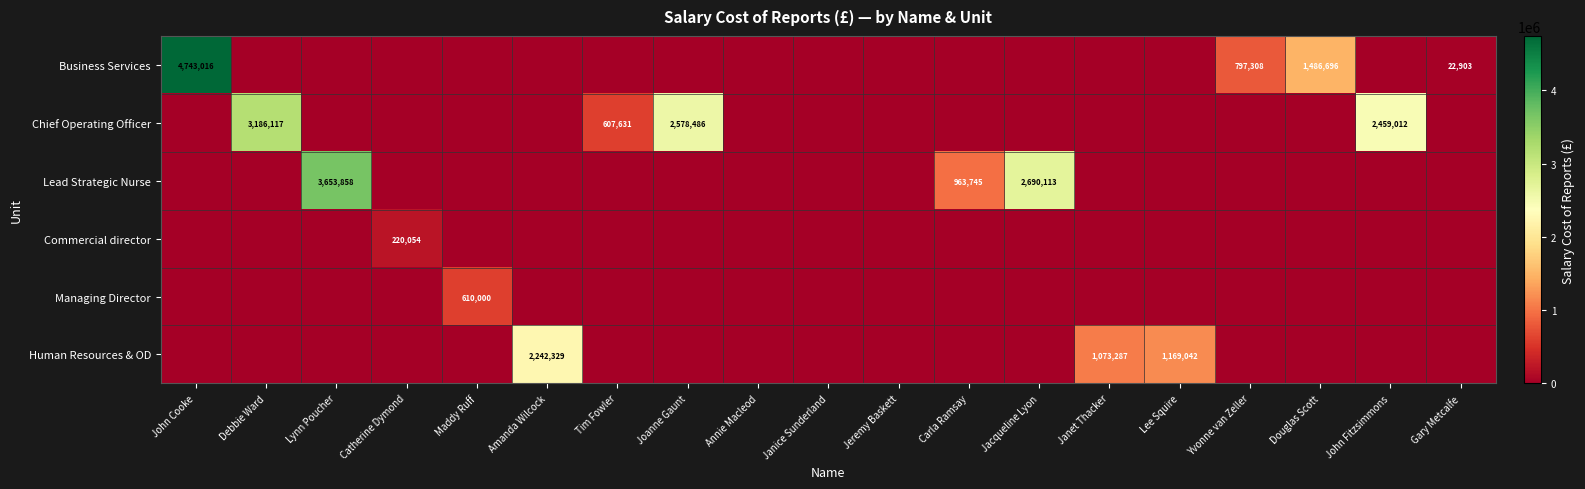

The value of Human Resources & OD at Janet Thacker is 596752. True or false?

False